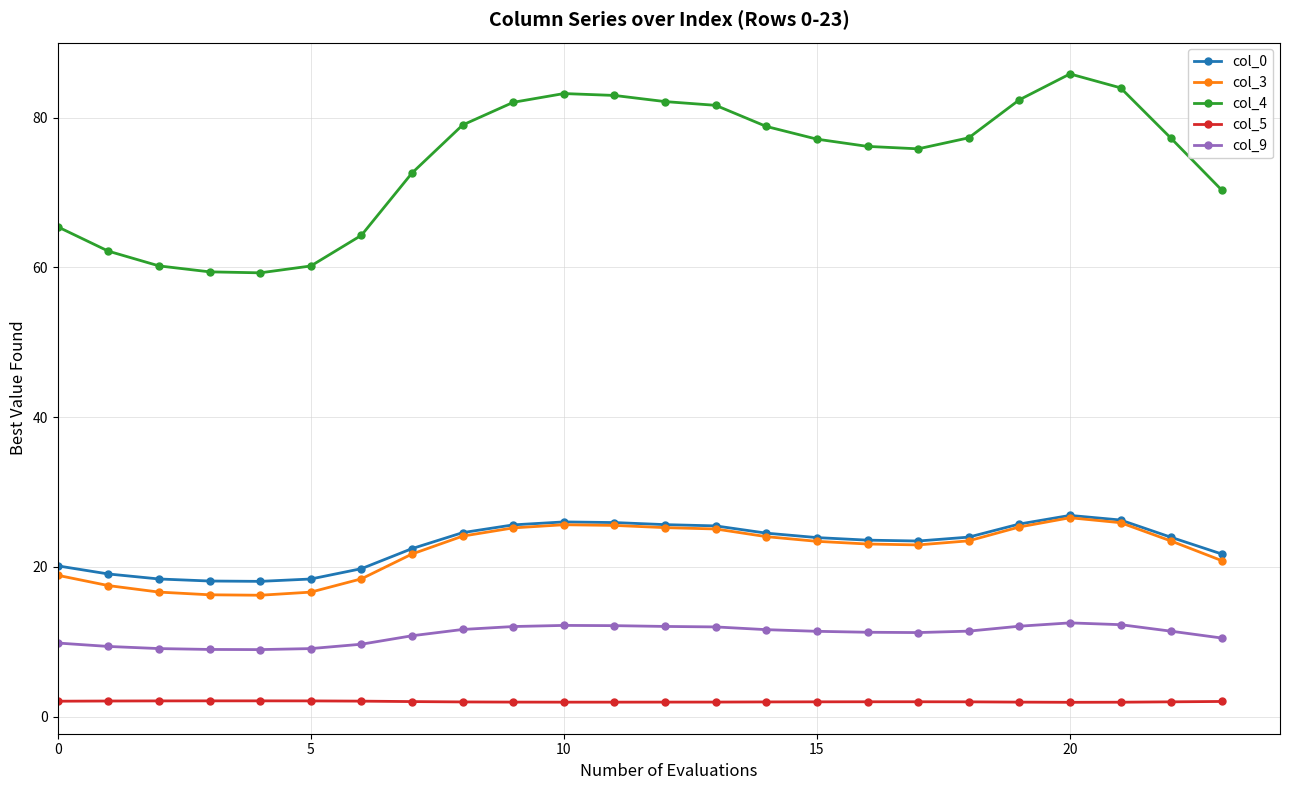

At how many categories does at least one series exceed 42?

24